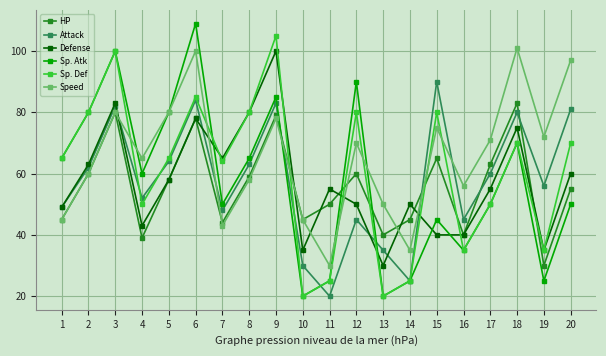

How many data points does each series have?

20